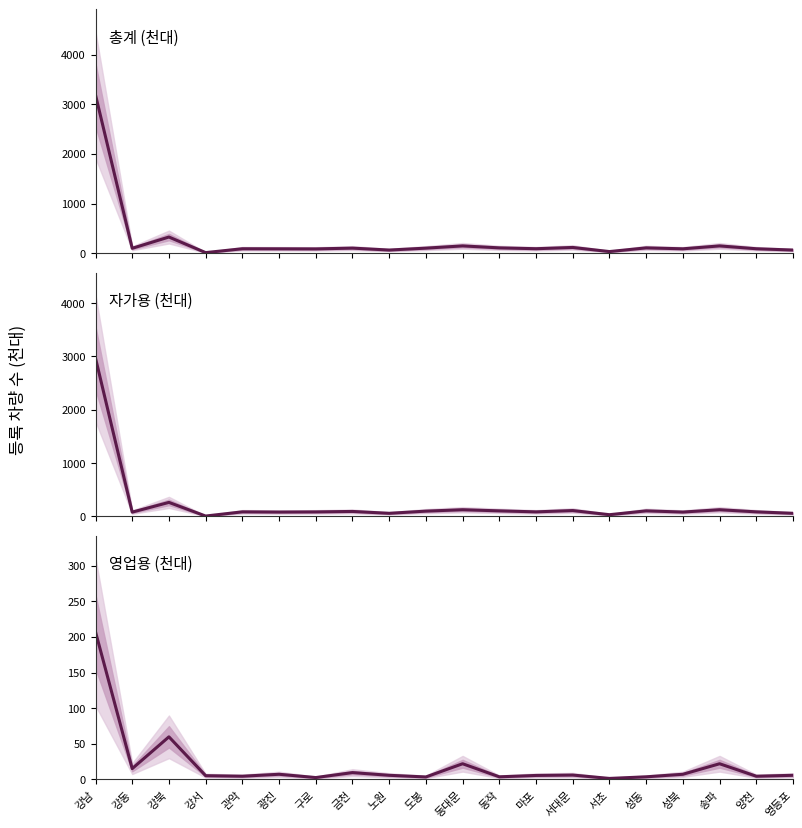

Reading left to right, list all the values displayed in this chart.

총계 (천대): 3189.1	97.5	324.5	10.6	88.4	87.2	85.3	101.0	62.1	100.6	145.7	106.1	89.1	114.4	31.5	106.1	87.2	145.7	88.4	62.1
자가용 (천대): 2969.2	78.5	260.8	4.9	83.5	79.6	82.4	91.2	56.1	96.9	123.3	102.2	83.2	107.9	29.9	102.2	79.6	123.3	83.5	56.1
영업용 (천대): 207.1	15.2	59.8	5.3	4.5	7.3	2.7	9.6	5.8	3.5	22.0	3.7	5.6	6.2	1.5	3.7	7.3	22.0	4.5	5.8